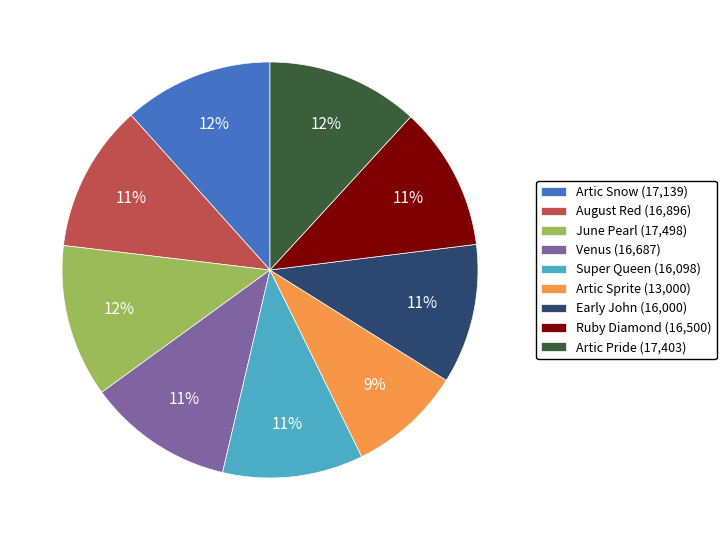

Between Artic Sprite (13,000) and Ruby Diamond (16,500), which is larger?

Ruby Diamond (16,500)